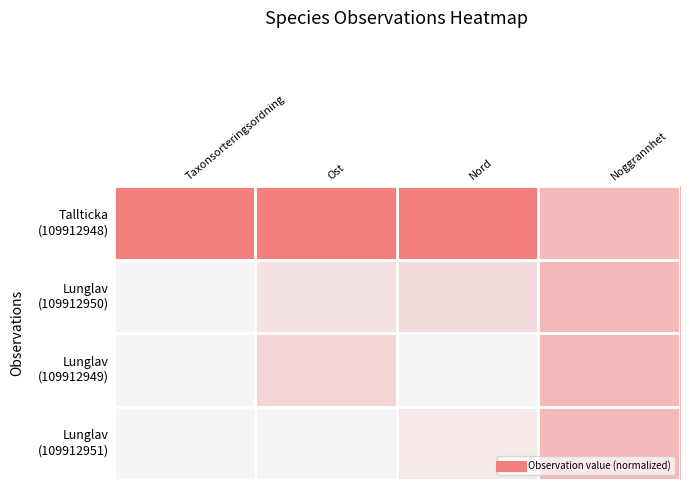

Which series changed the most between Nord and Noggrannhet?

Tallticka (109912948)